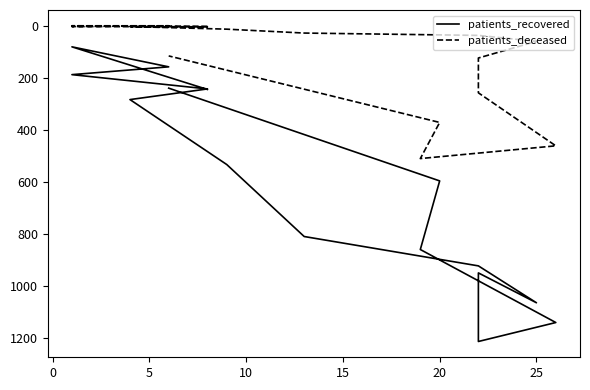

What is the greatest value displayed?

1215